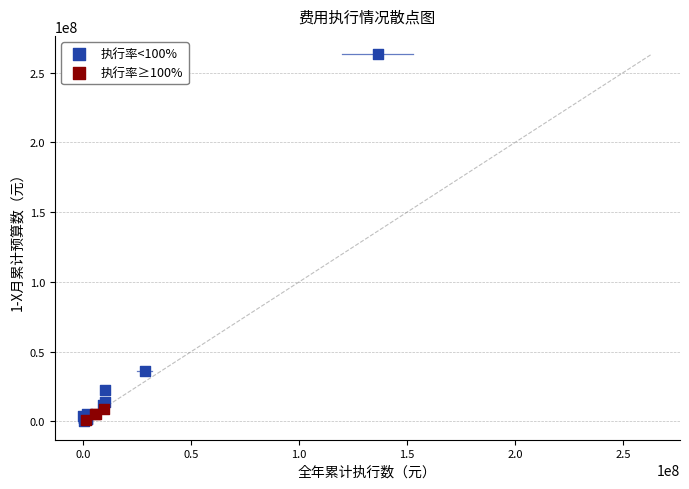

Which series contains the highest Y value?

执行率<100%